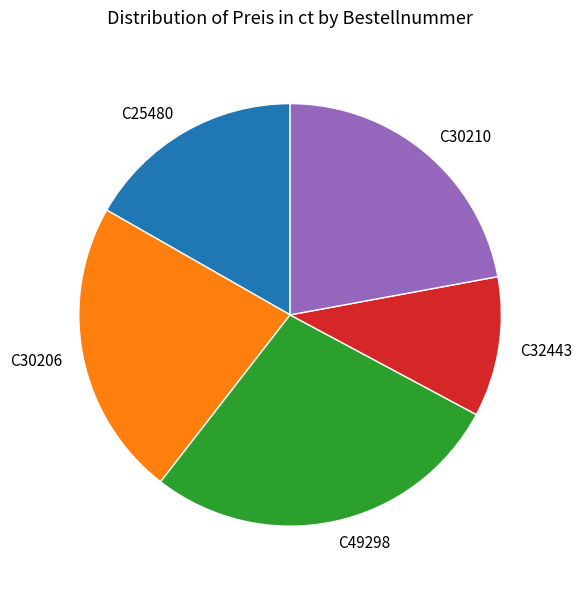

Which slice is the largest?

C49298